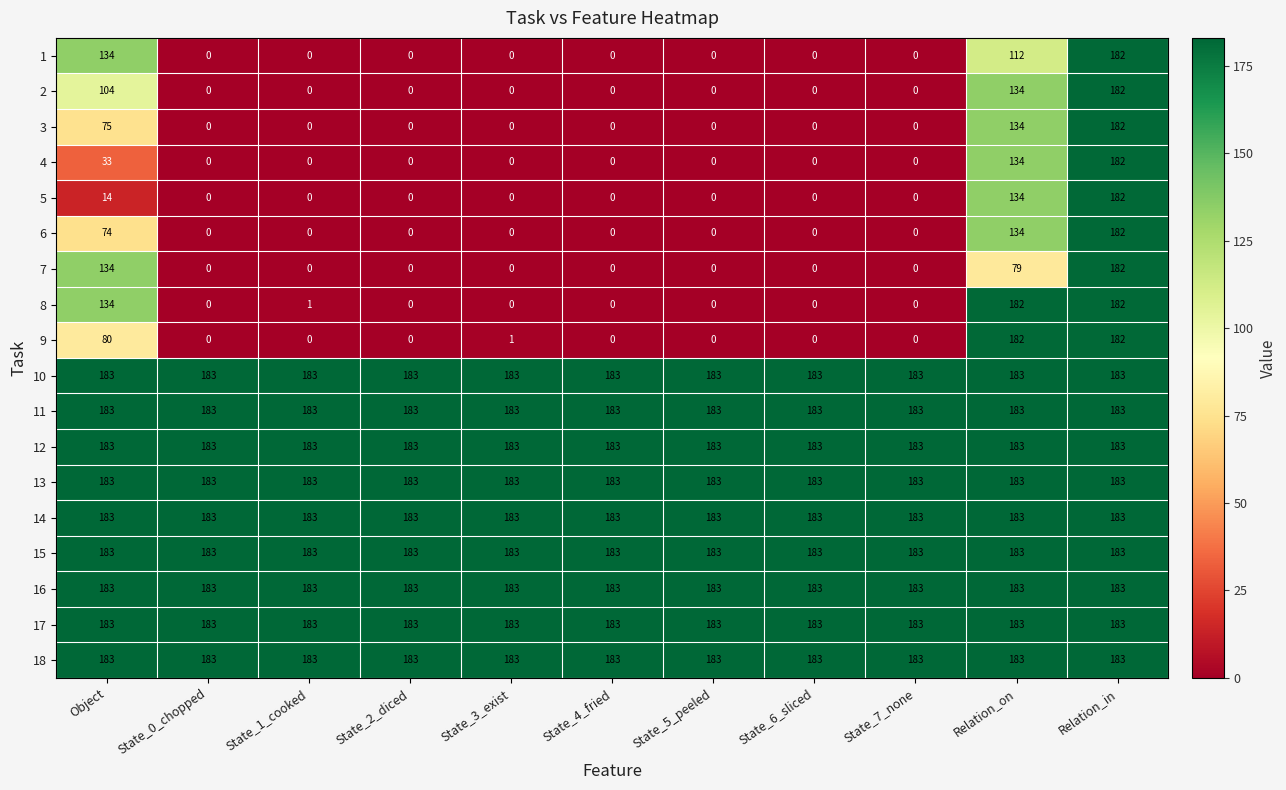

What is the greatest value displayed?

183